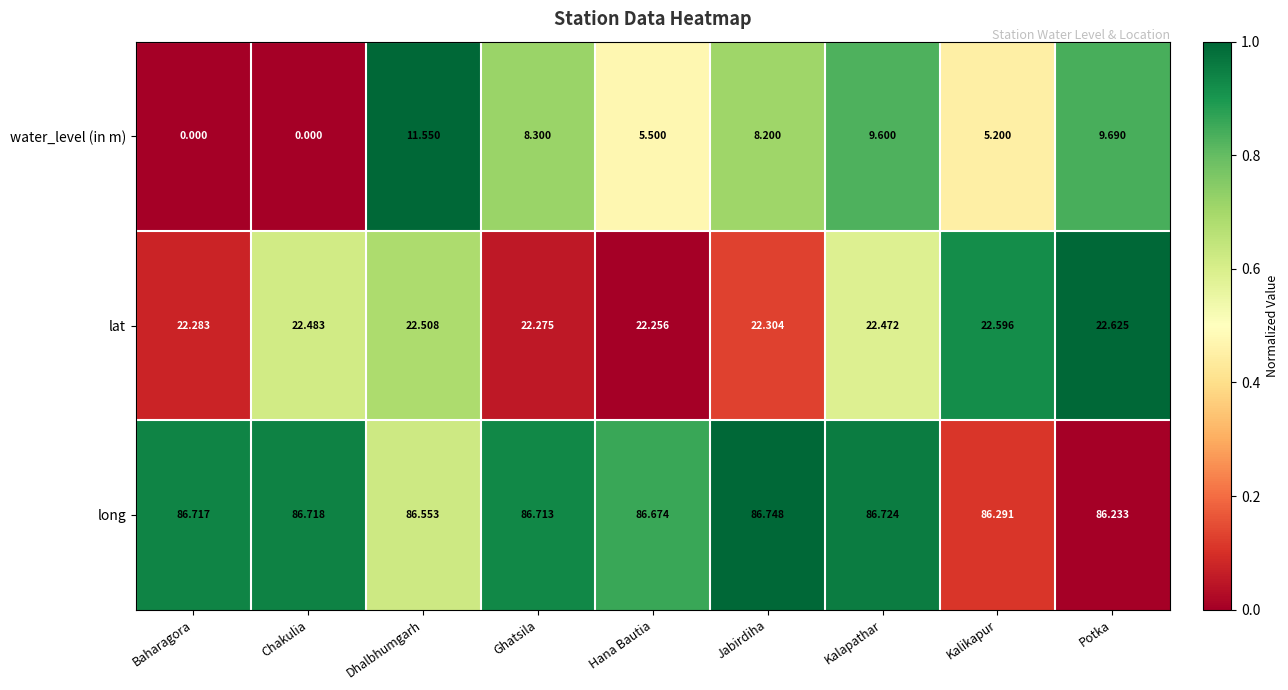

At which category is the sum across all series the highest?

Dhalbhumgarh